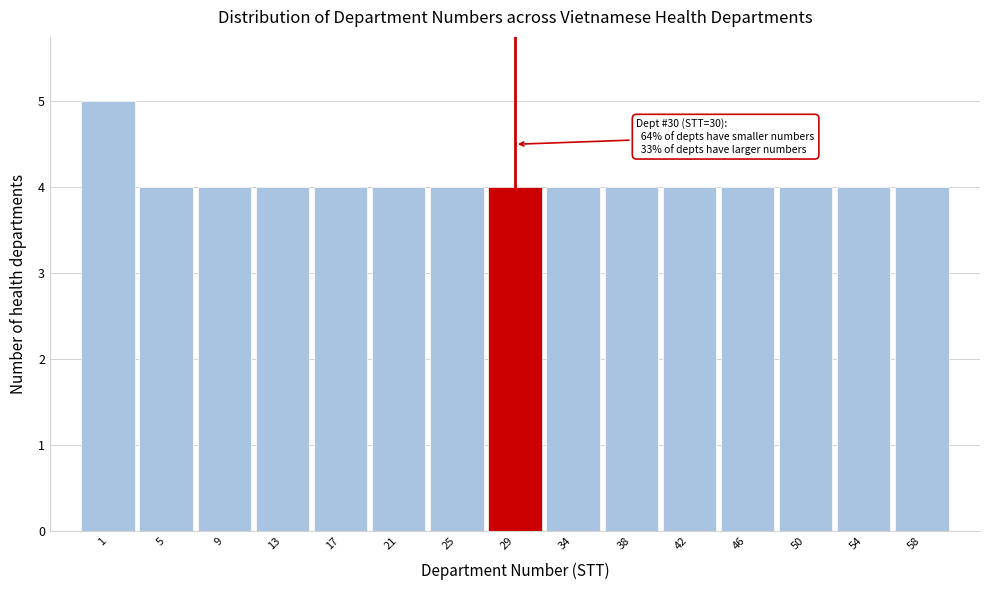

Reading left to right, transcribe all the data shown in this chart.

5	4	4	4	4	4	4	4	4	4	4	4	4	4	4